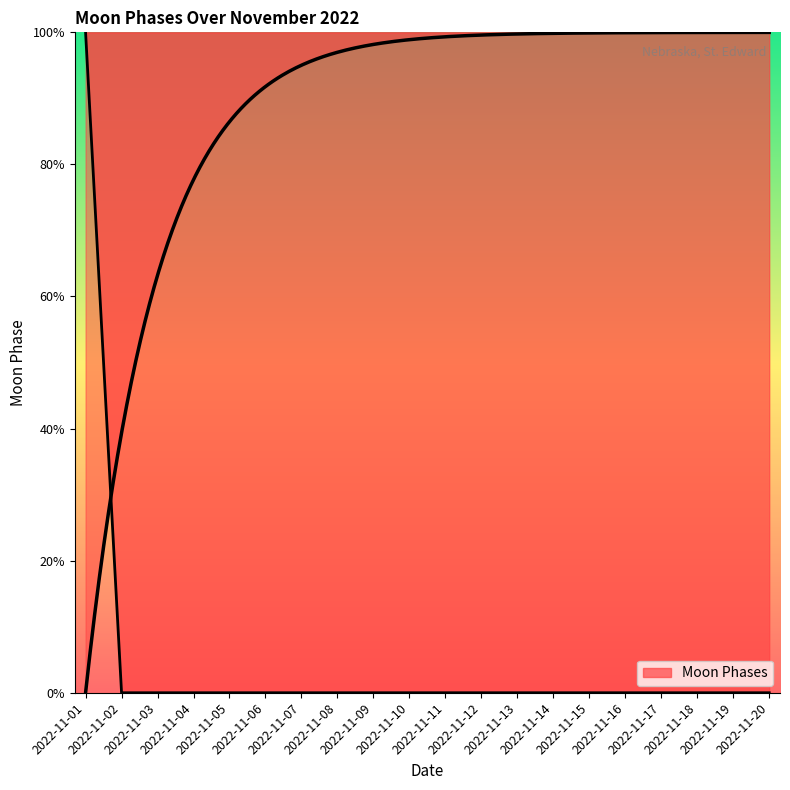

List the labels in order of value, largest first.

2022-11-01, 2022-11-02, 2022-11-03, 2022-11-04, 2022-11-05, 2022-11-06, 2022-11-07, 2022-11-08, 2022-11-09, 2022-11-10, 2022-11-11, 2022-11-12, 2022-11-13, 2022-11-14, 2022-11-15, 2022-11-16, 2022-11-17, 2022-11-18, 2022-11-19, 2022-11-20